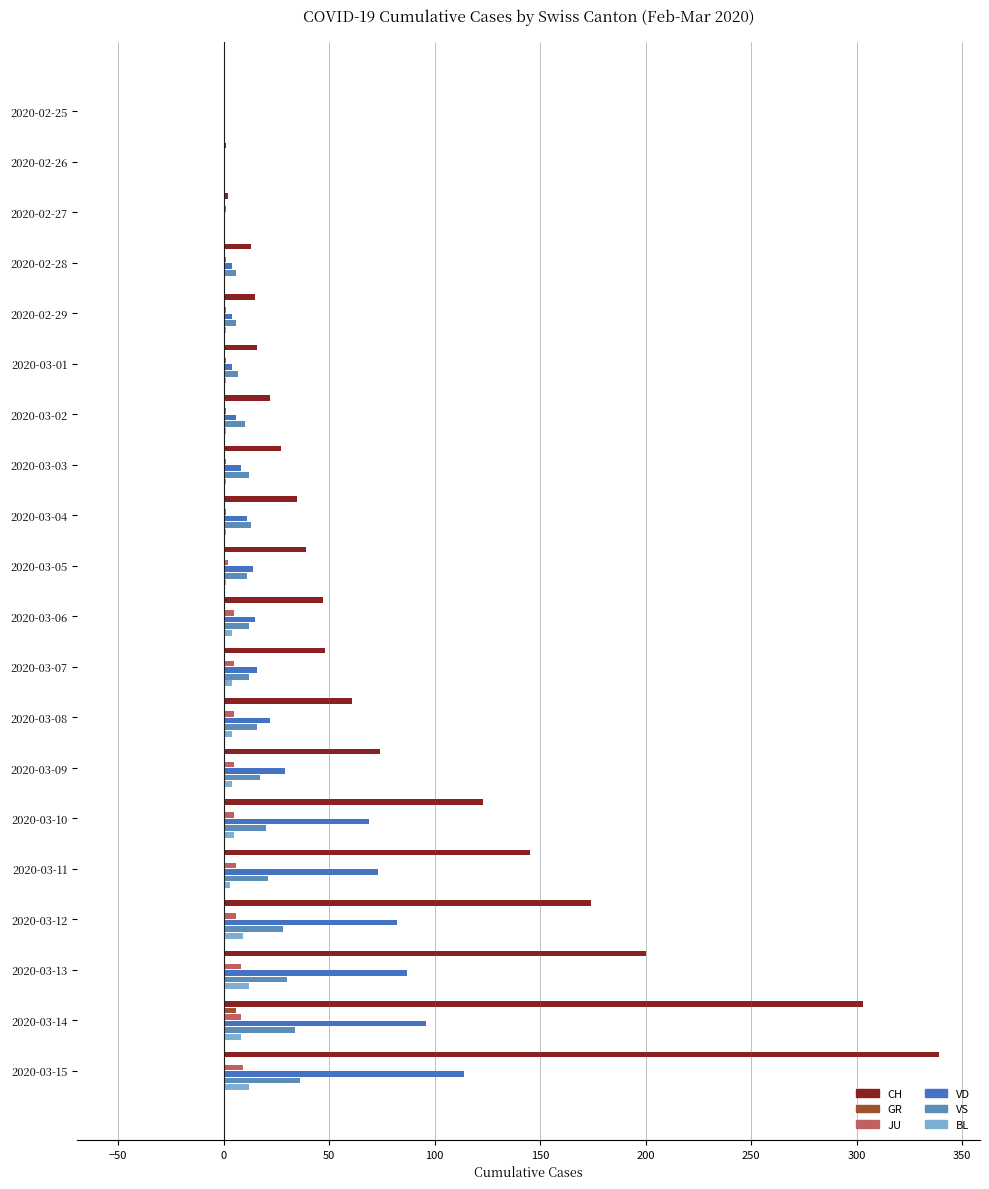

List the series in order of their peak value, highest first.

CH, VD, VS, BL, JU, GR